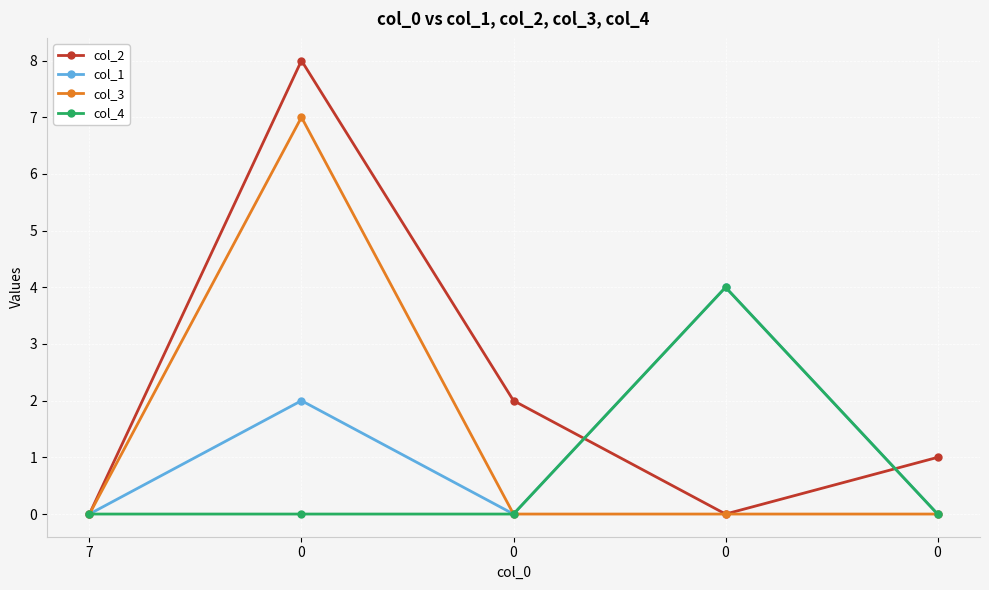

What is the difference between the highest and lowest values at 0?

8